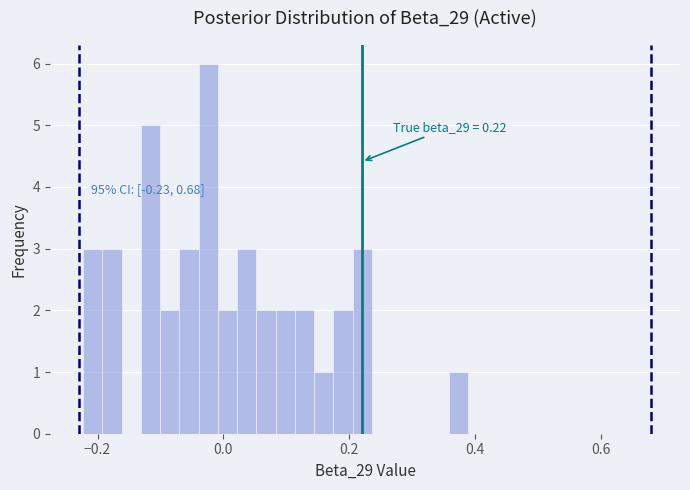

Read against the x-axis, roughly where is the centre of the tallest bar?

-0.02